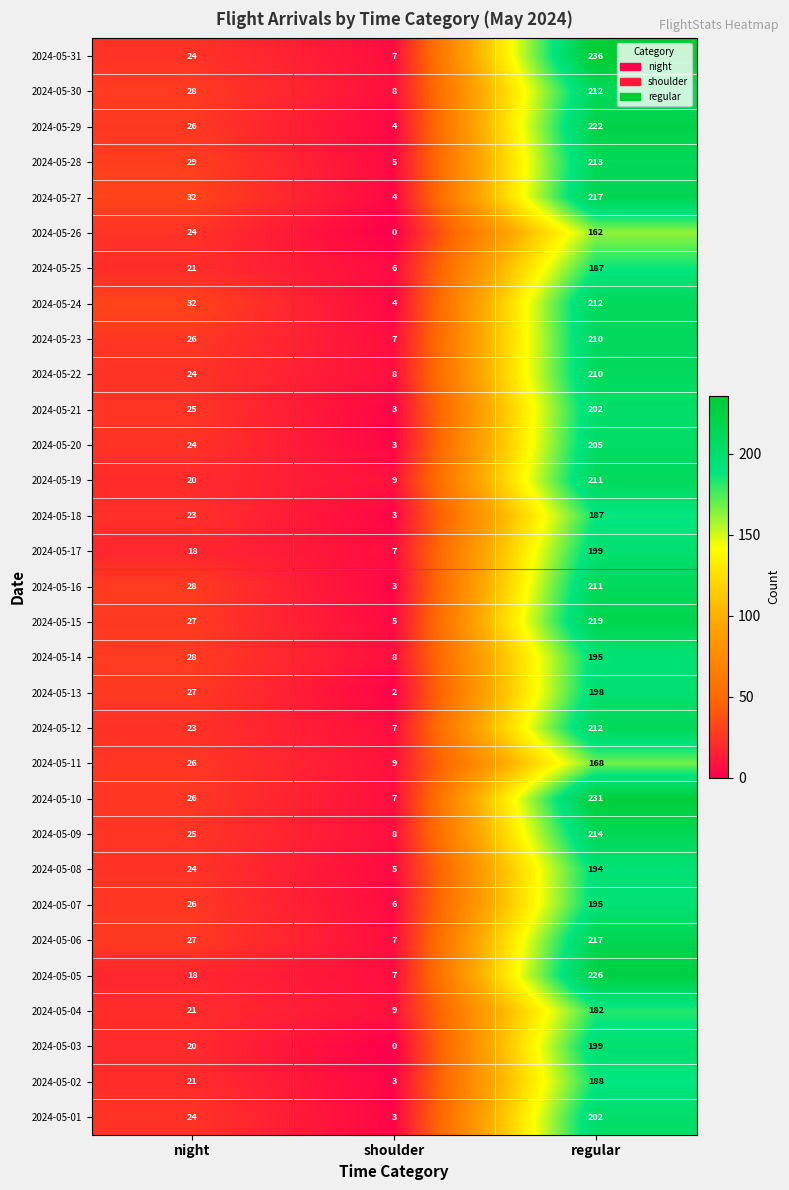

What is the sum of the 2024-05-11 values at night and shoulder?

35